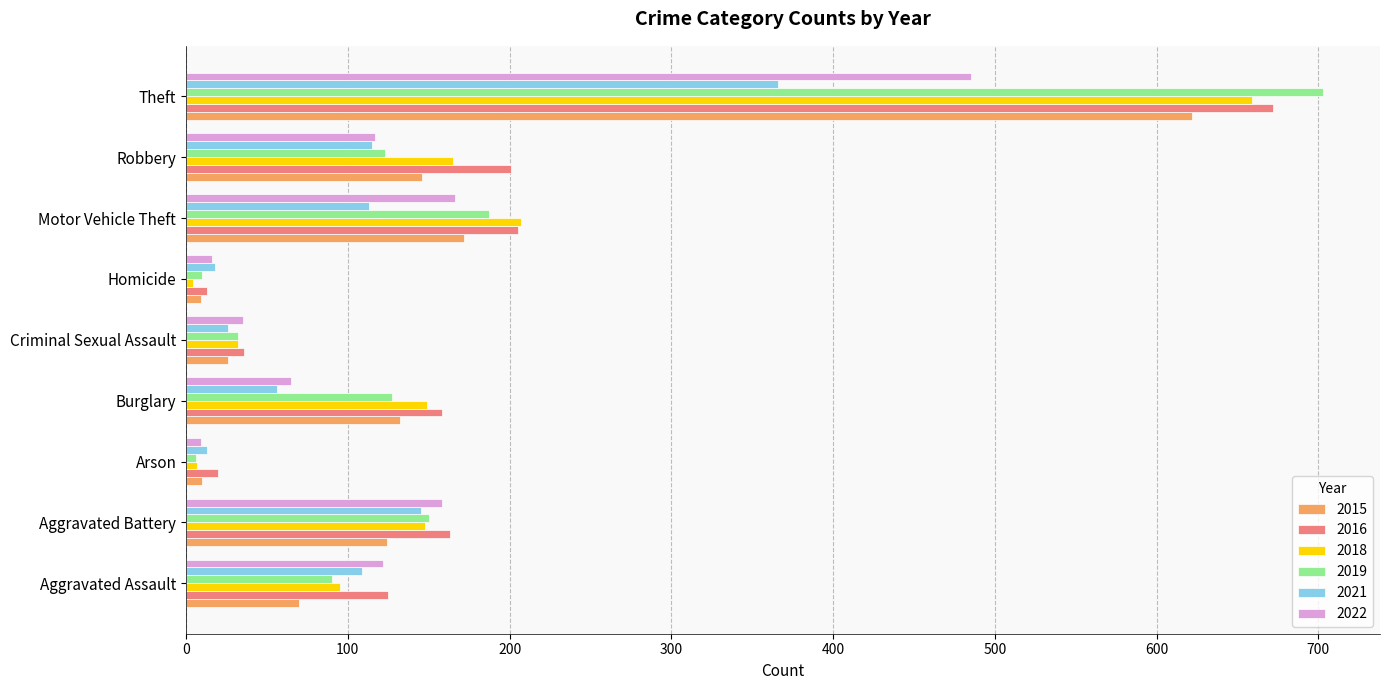

What is the difference between the maximum and minimum values in the 2018 series?

655